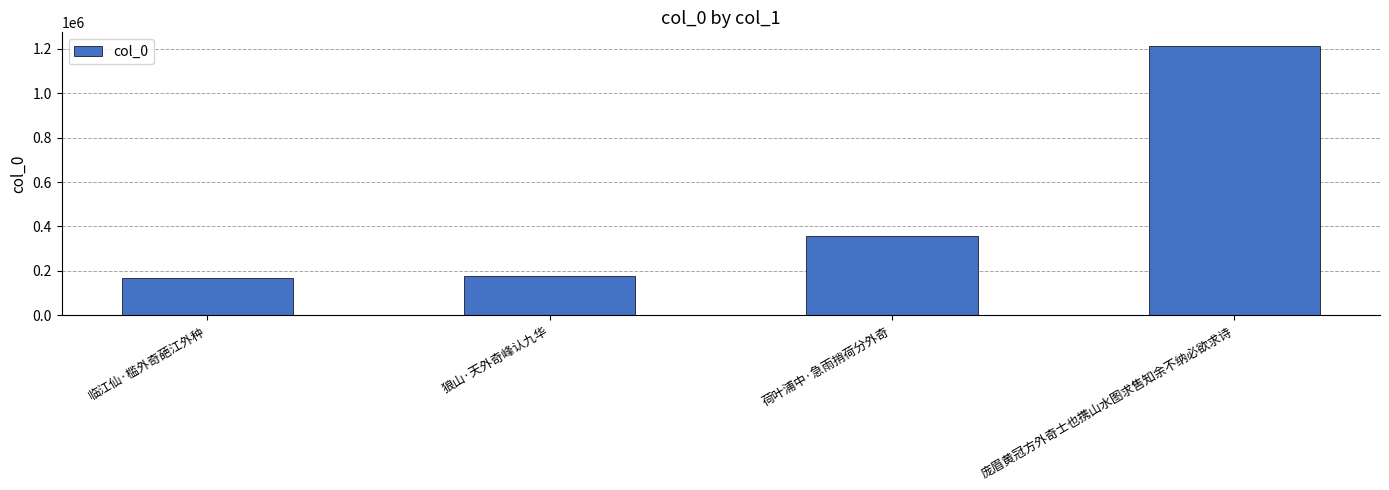

What is the minimum value shown in the chart?

167879